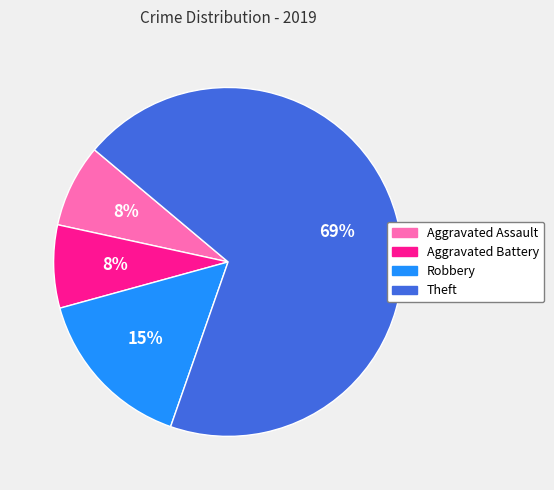

What percentage is the Aggravated Battery slice, to the nearest percent?

8%